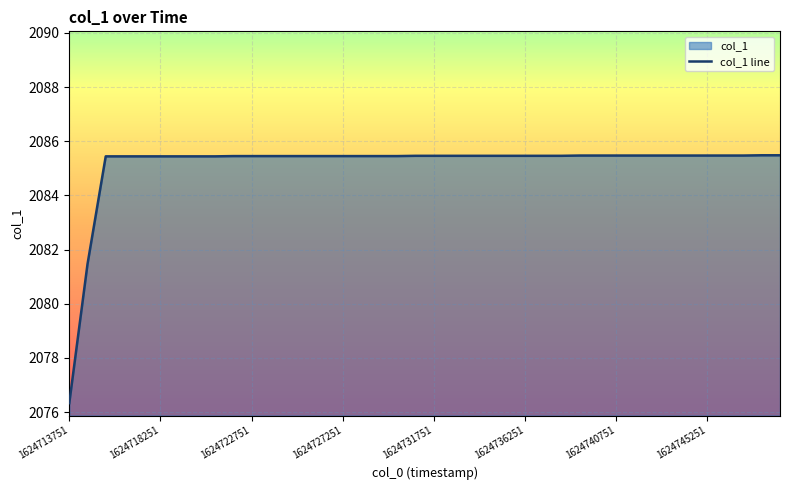

True or false: the data shows 2085.4 at 1624727251.

True